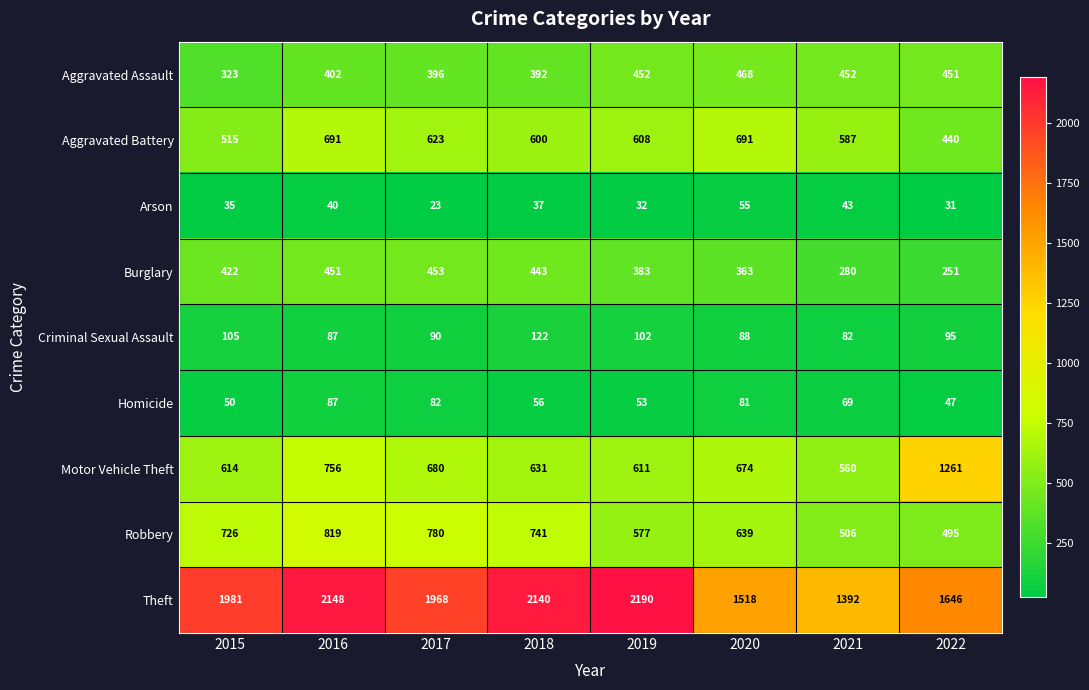

What is the smallest value displayed?

23